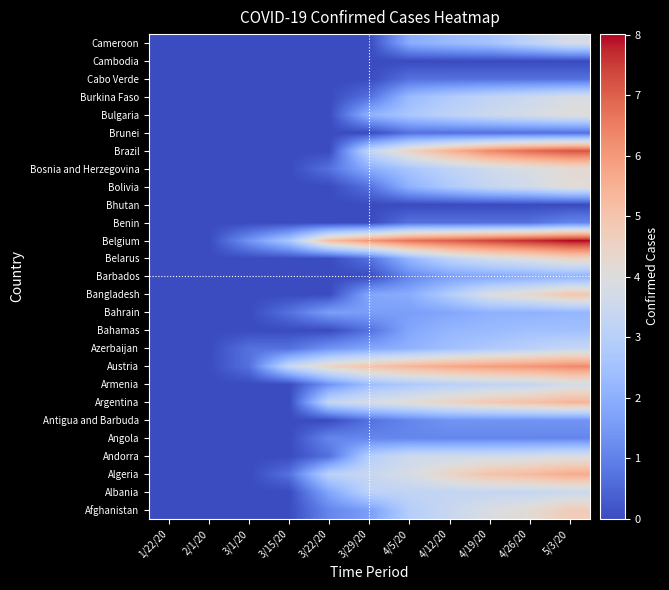

List the series in order of their peak value, lowest first.

Bhutan, Cambodia, Brunei, Cabo Verde, Angola, Benin, Antigua and Barbuda, Barbados, Bahrain, Bahamas, Azerbaijan, Albania, Armenia, Cameroon, Burkina Faso, Andorra, Bulgaria, Bolivia, Bosnia and Herzegovina, Belarus, Afghanistan, Bangladesh, Argentina, Algeria, Austria, Brazil, Belgium